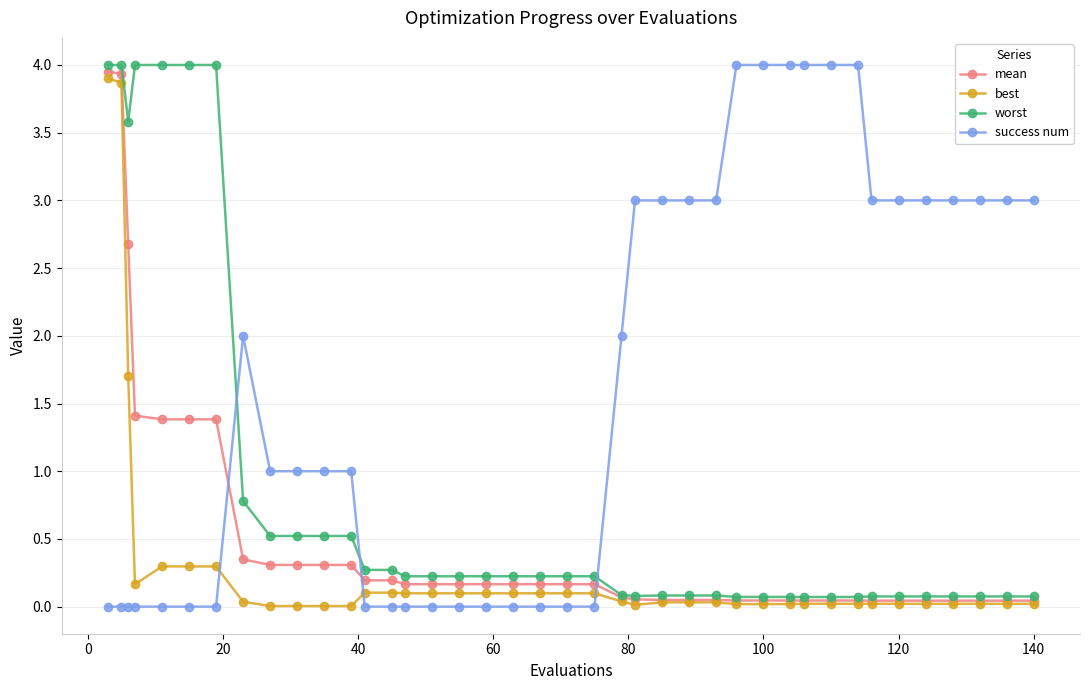

True or false: worst and success num cross at least once.

True